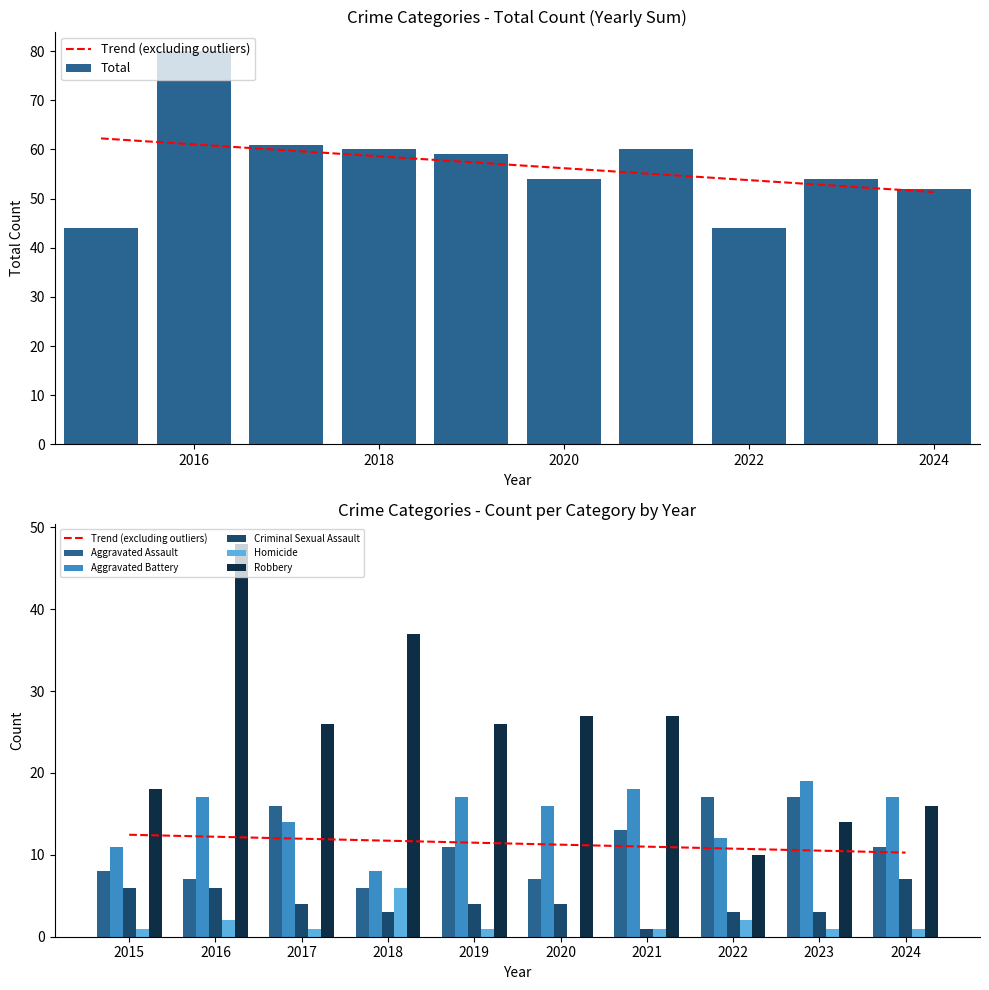

How many data points does each series have?

10